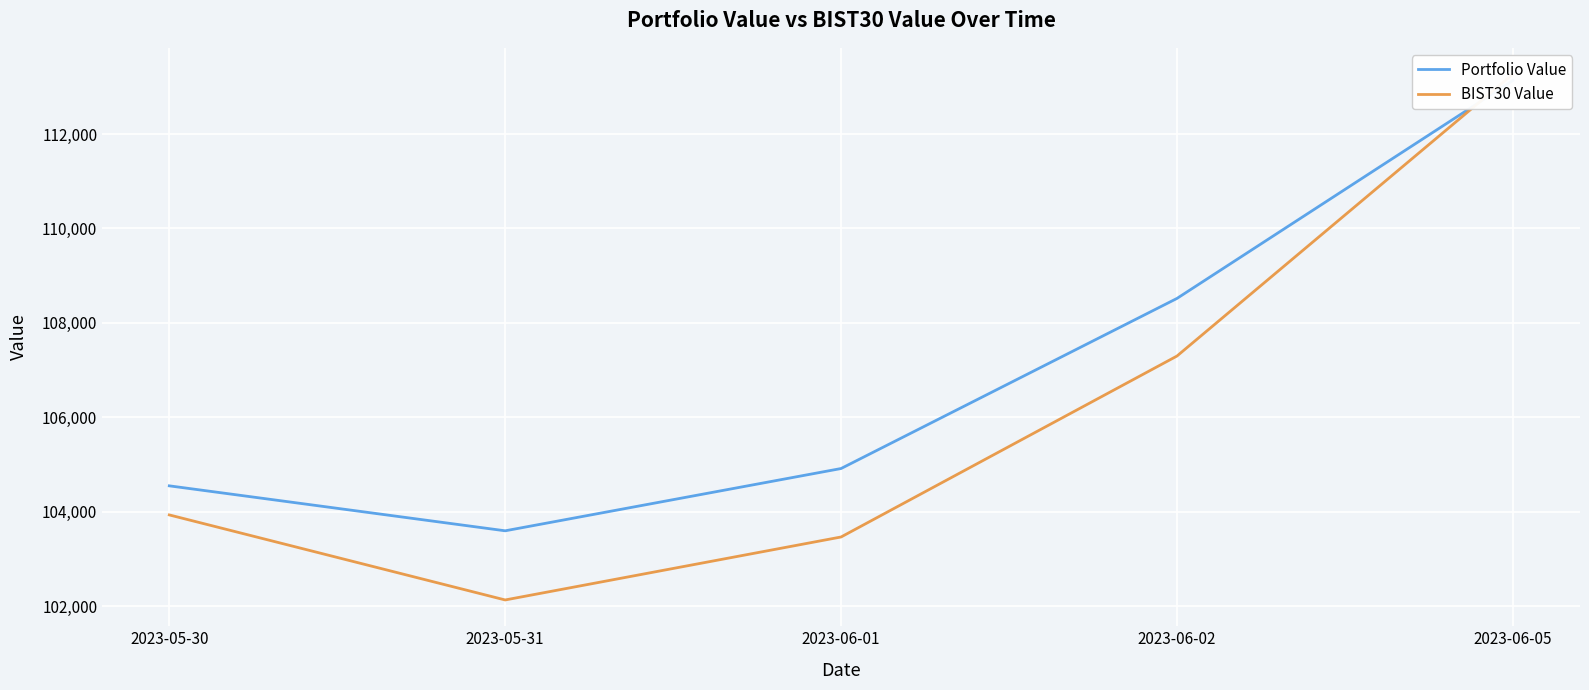

How many data points in BIST30 Value are less than 103932?

2